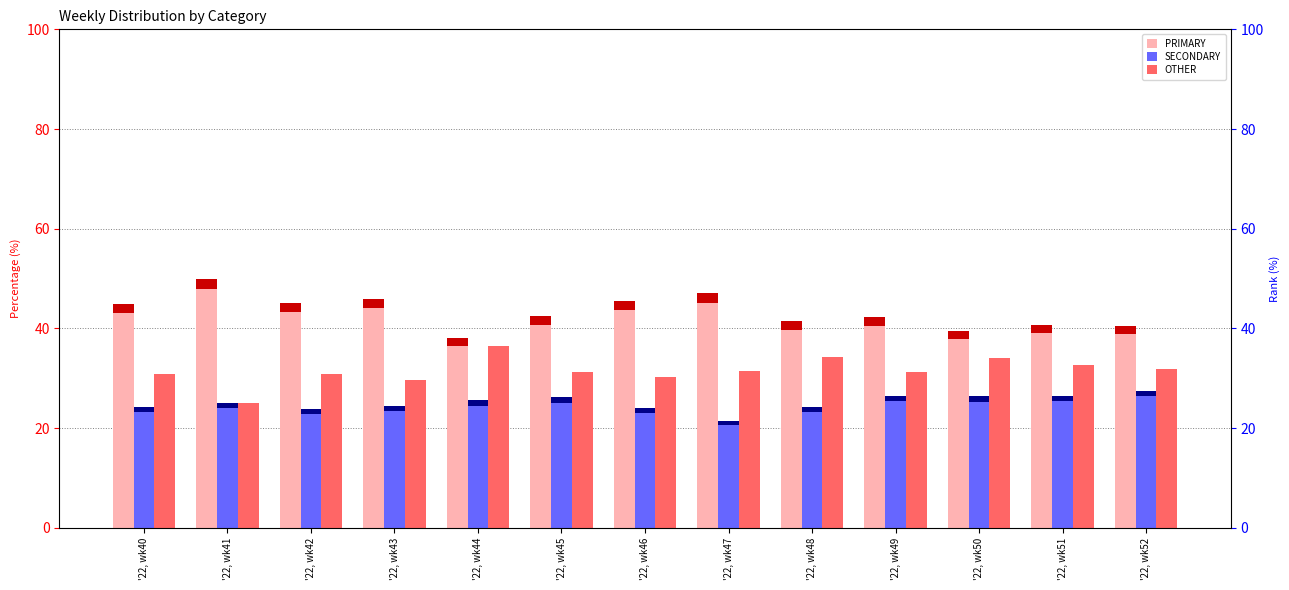

Rank the series by their average value, from highest to lowest.

PRIMARY, OTHER, SECONDARY